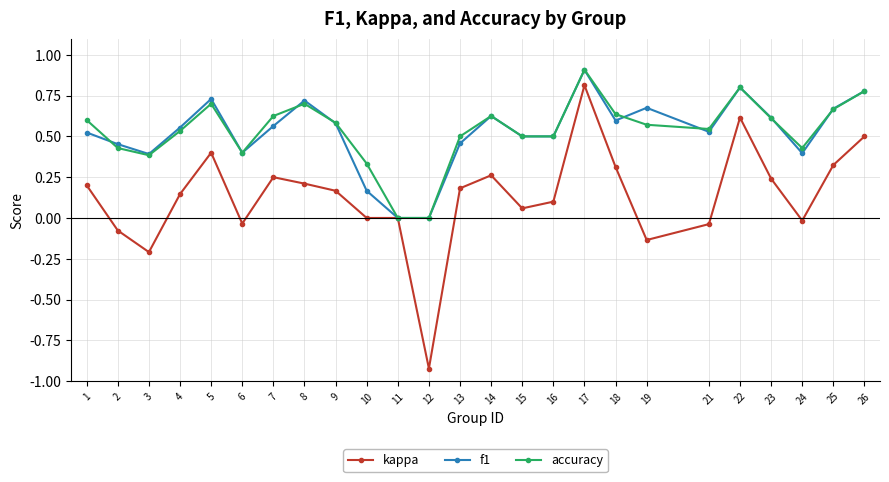

Which category has the lowest value in the kappa series?

12